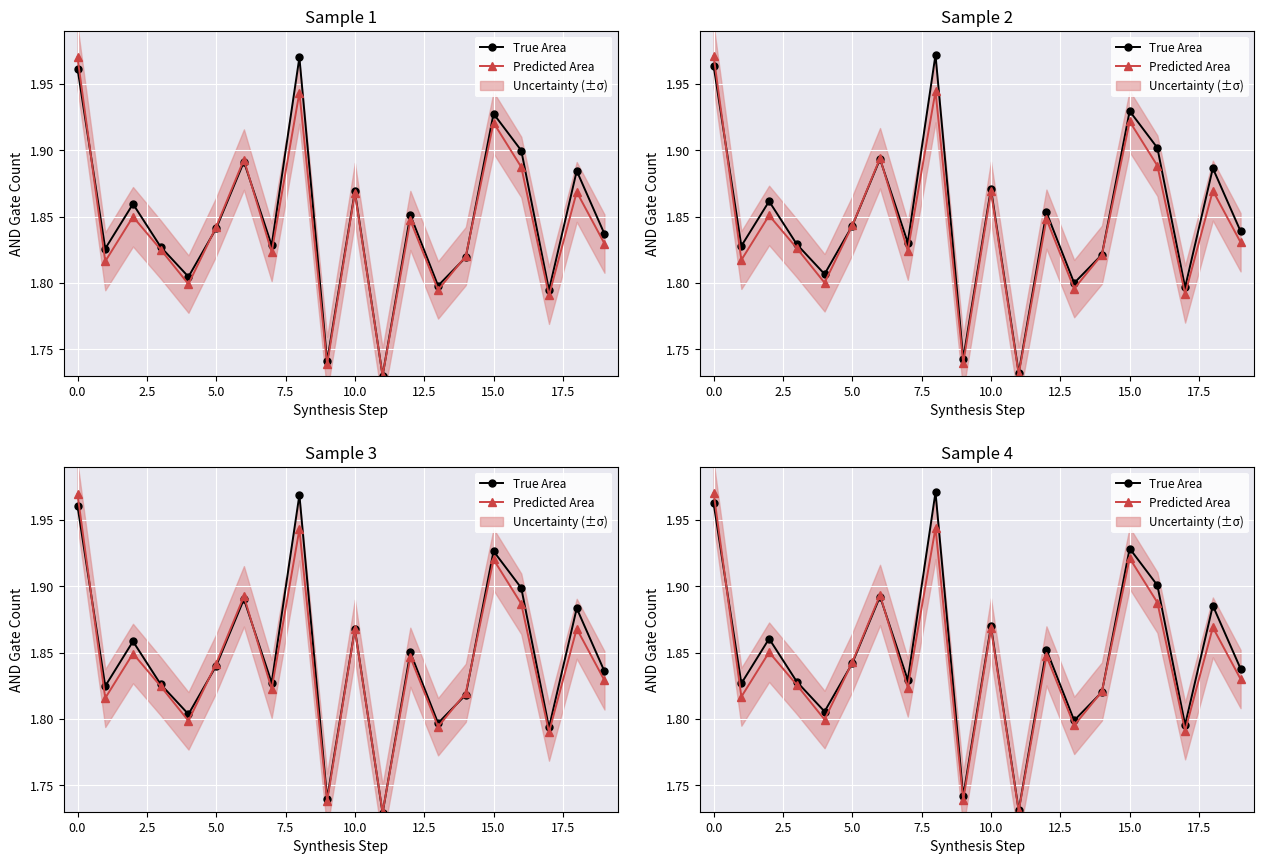

What is the value of the Predicted Area point at the 7th from the left?

1.9